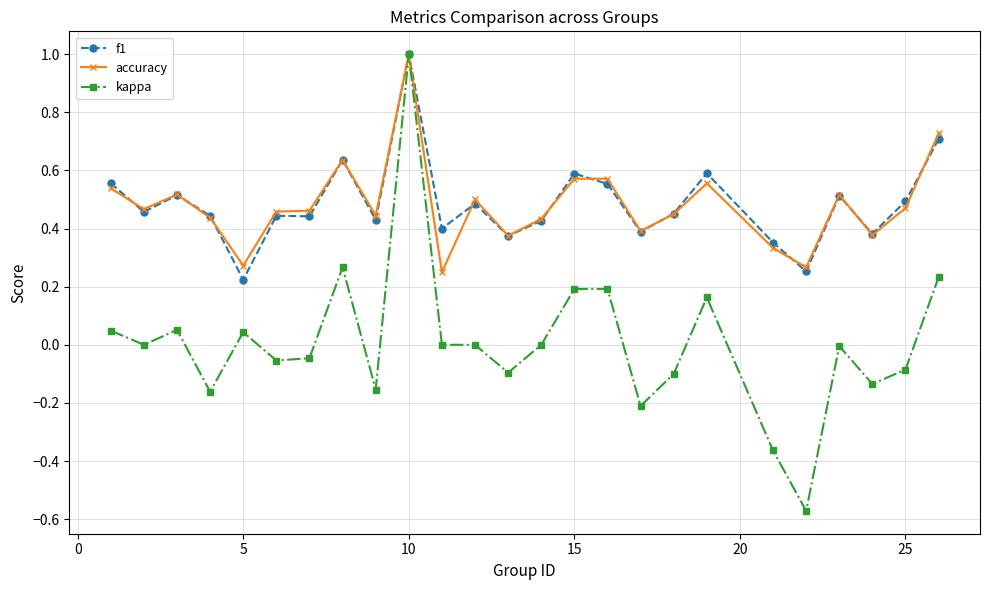

Which category has the highest value in the f1 series?

10